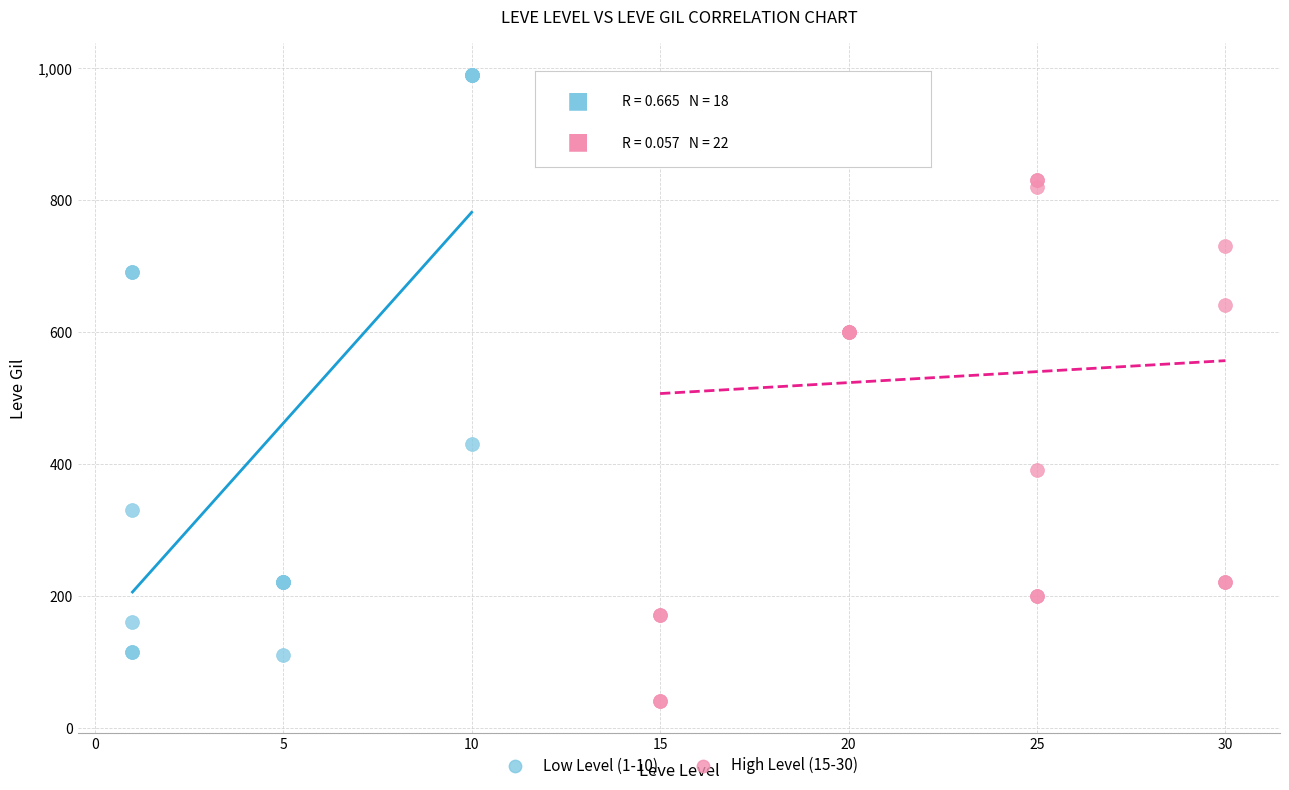

What are all the series names shown in the legend?

Low Level (1-10), High Level (15-30)